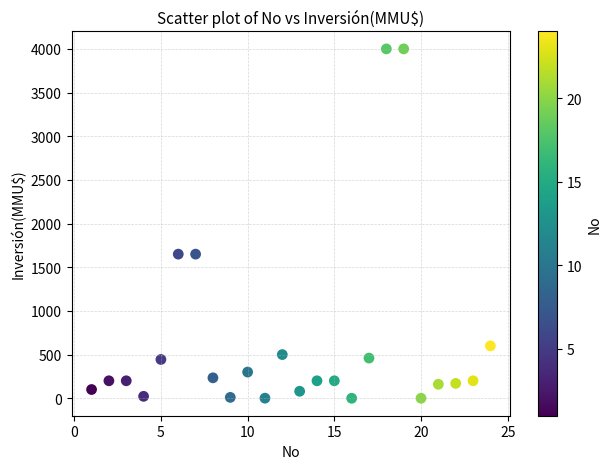

What is the range of X values (max minus min)?

23